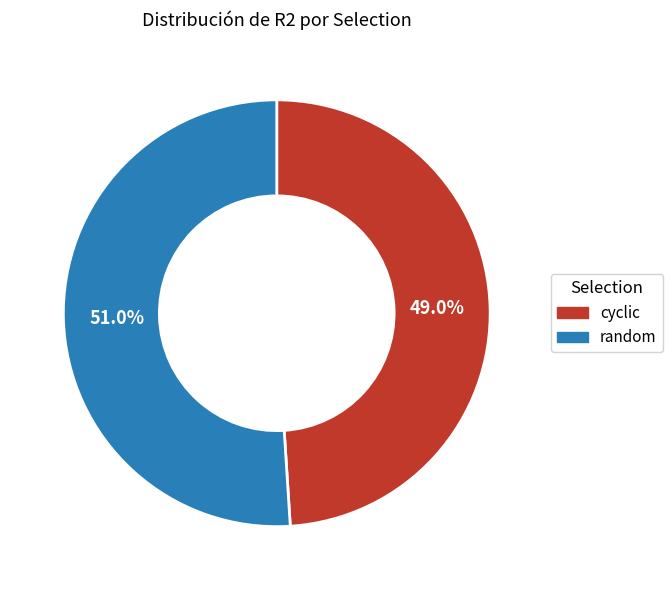

Which slice is the largest?

random